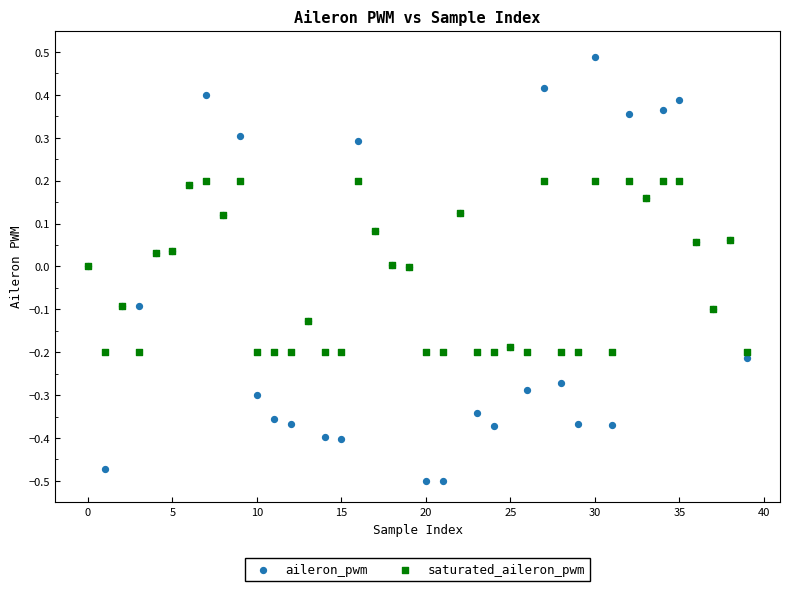

Which series reaches the minimum Y coordinate?

aileron_pwm